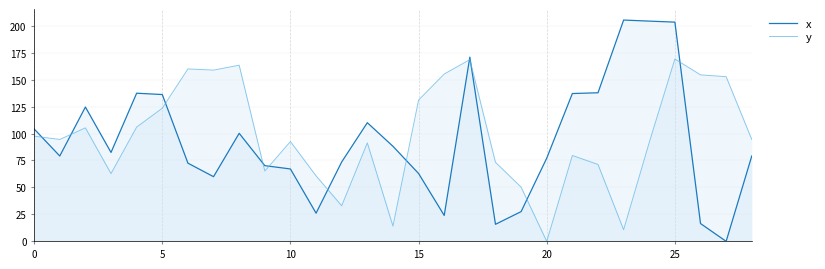

The value of x at 23 is 205.2. True or false?

True